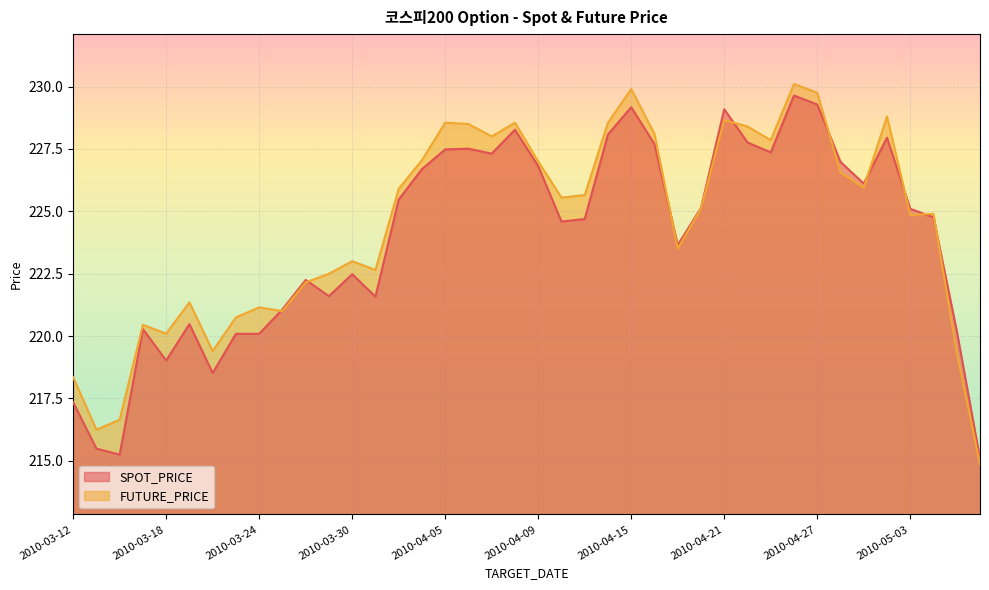

Which category has the lowest value in the FUTURE_PRICE series?

2010-05-07